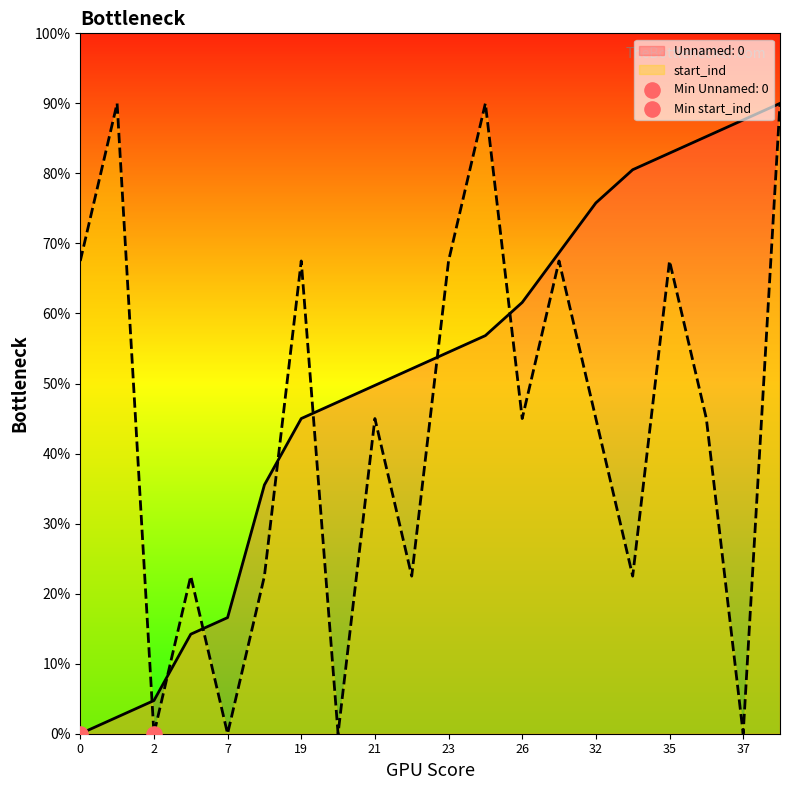

Which series reaches the minimum Y coordinate?

Unnamed: 0